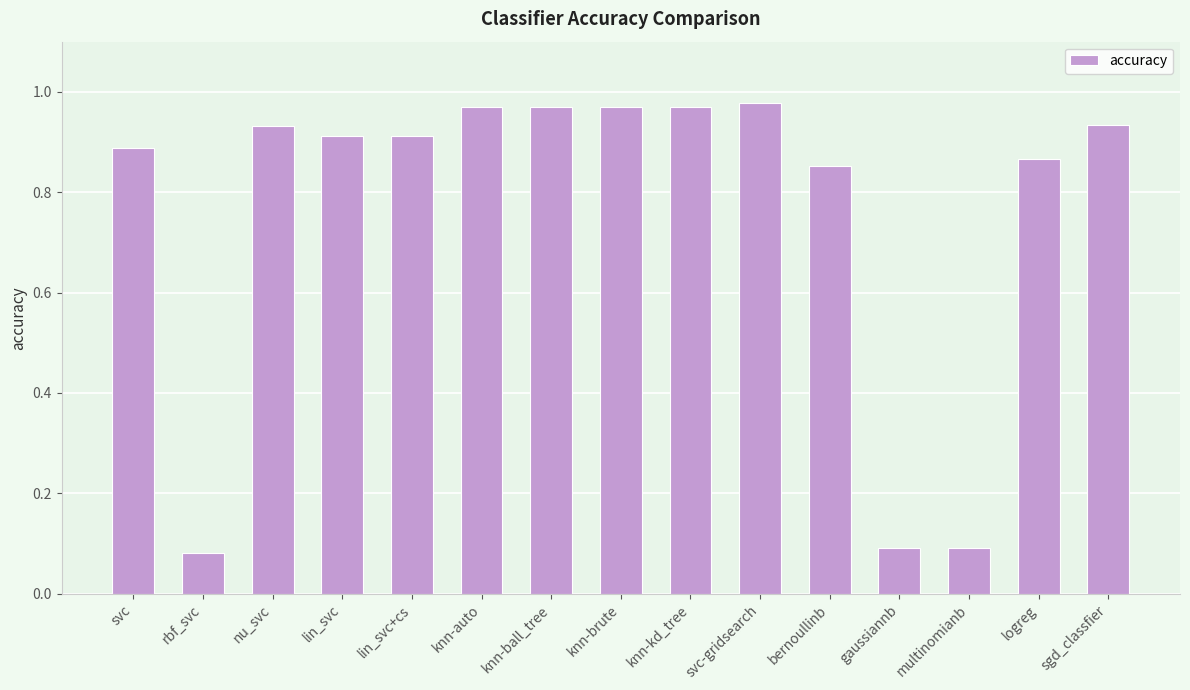

The value at nu_svc is 1.3. True or false?

False